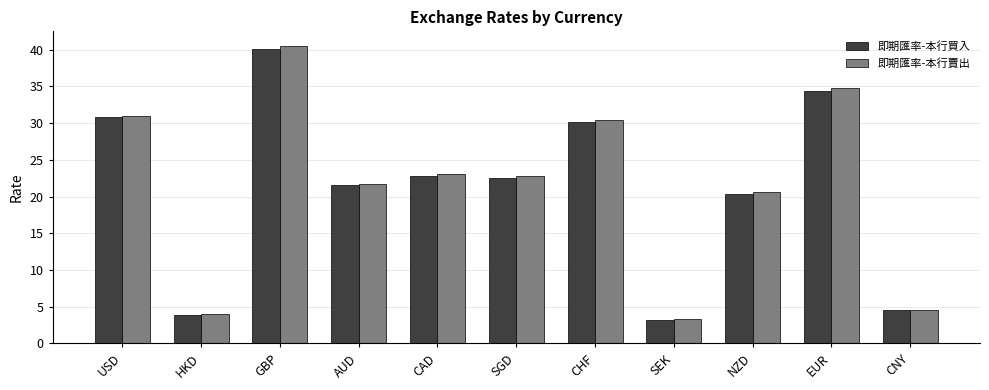

List the series in order of their peak value, highest first.

即期匯率-本行賣出, 即期匯率-本行買入